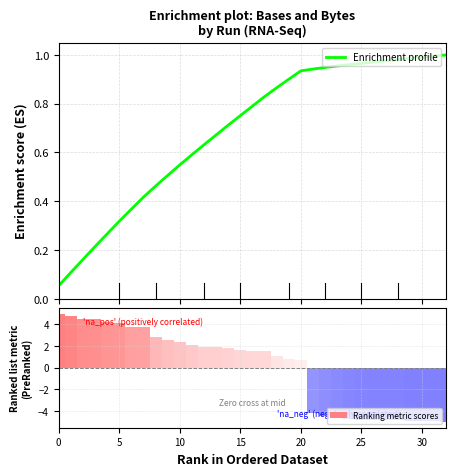

What is the spread (max minus min) of values at 14?

1.1